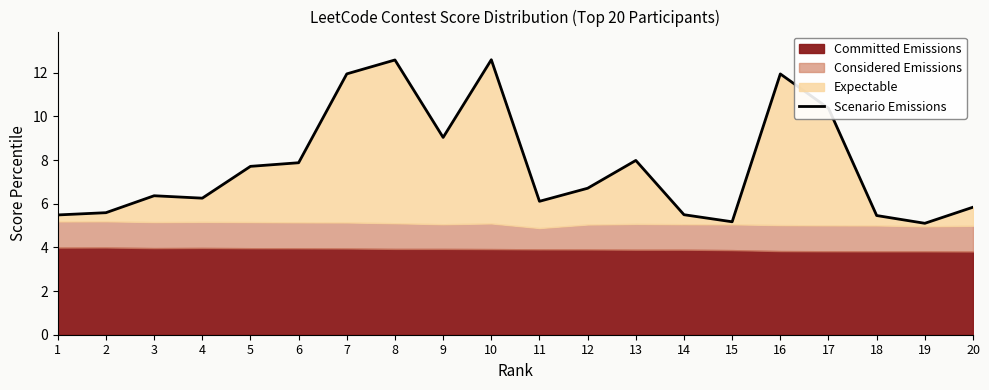

At which label does the data first exceed 6?

3